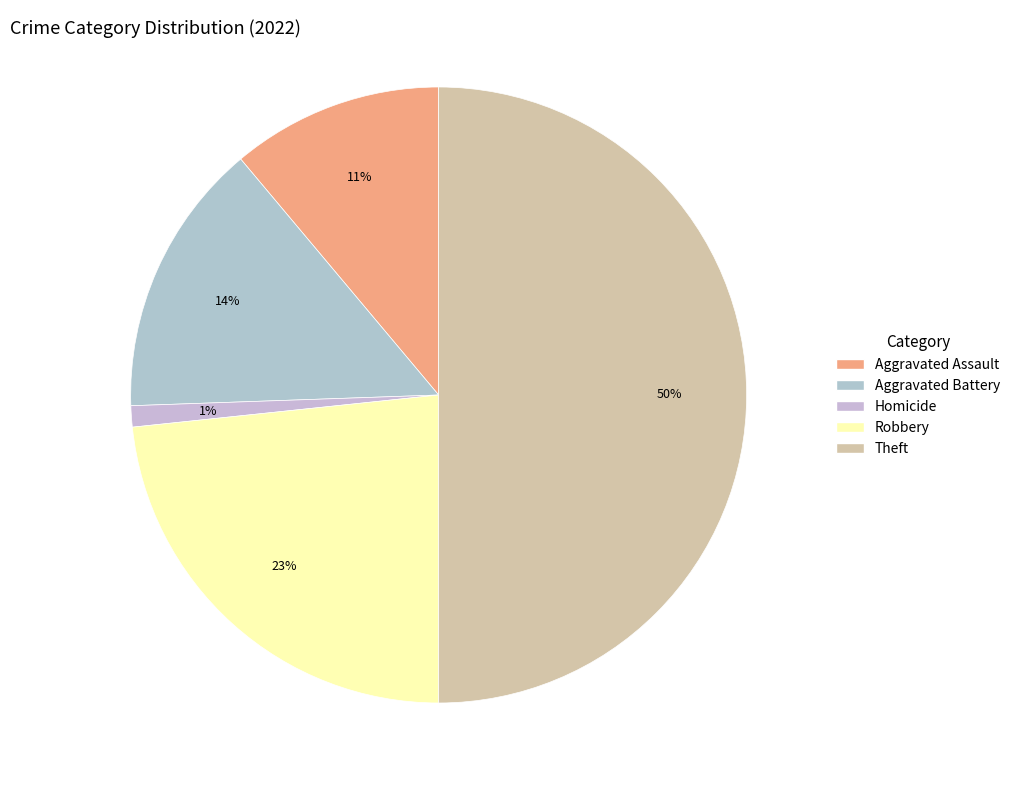

Rank the categories by value from highest to lowest.

Theft, Robbery, Aggravated Battery, Aggravated Assault, Homicide